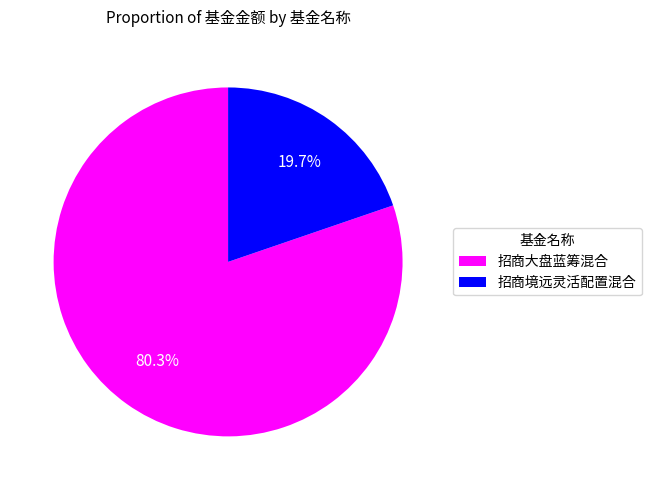

Is it true that 招商大盘蓝筹混合 is 80% of the pie?

True